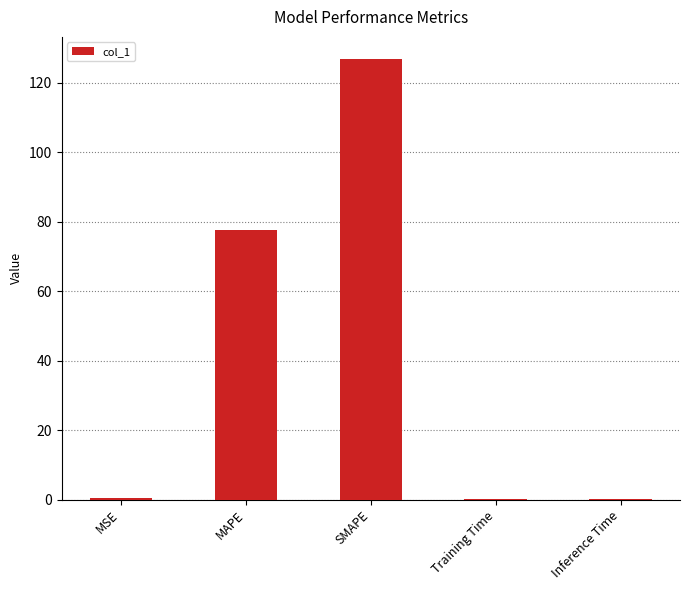

Which label corresponds to the largest value in the chart?

SMAPE